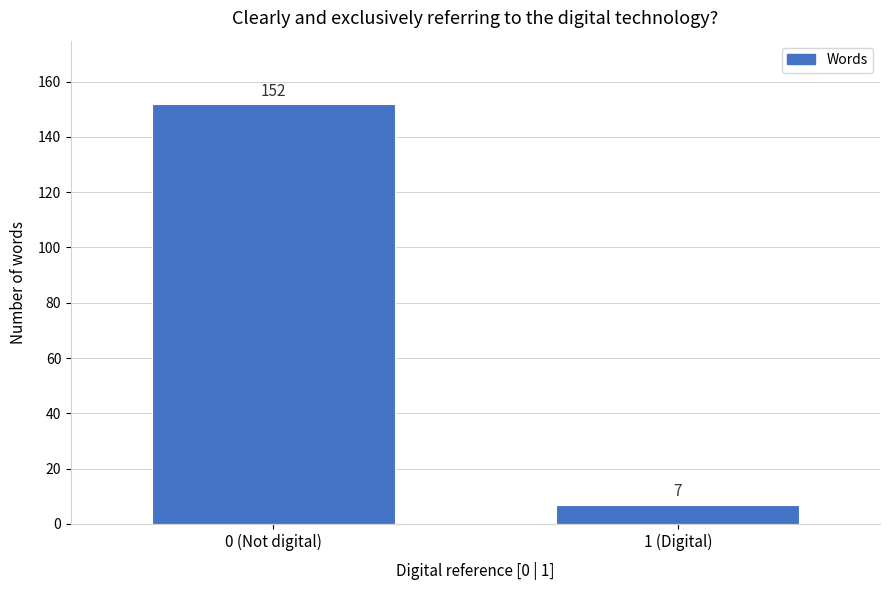

Reading right to left, what are all the values shown in this chart?

7	152